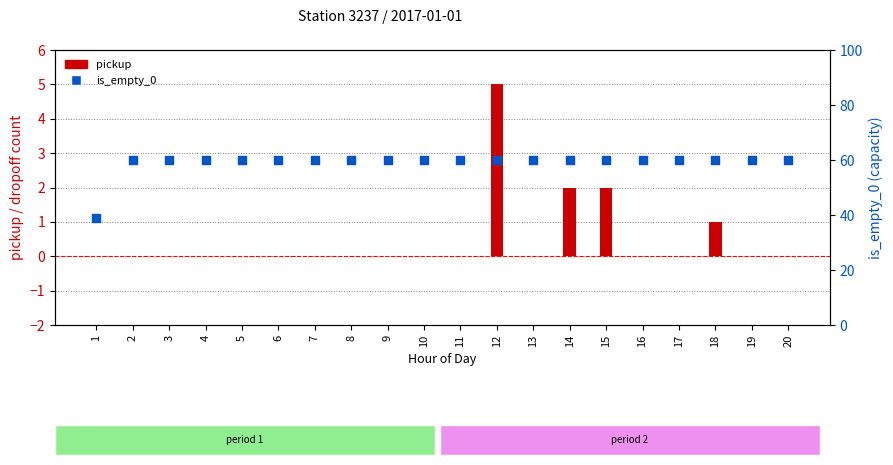

Is the value of pickup at 18 greater than the value of is_empty_0 at 2?

No